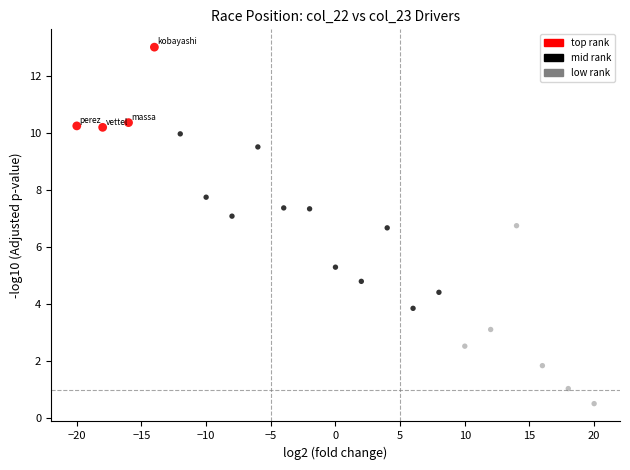

Which series contains the highest Y value?

top rank